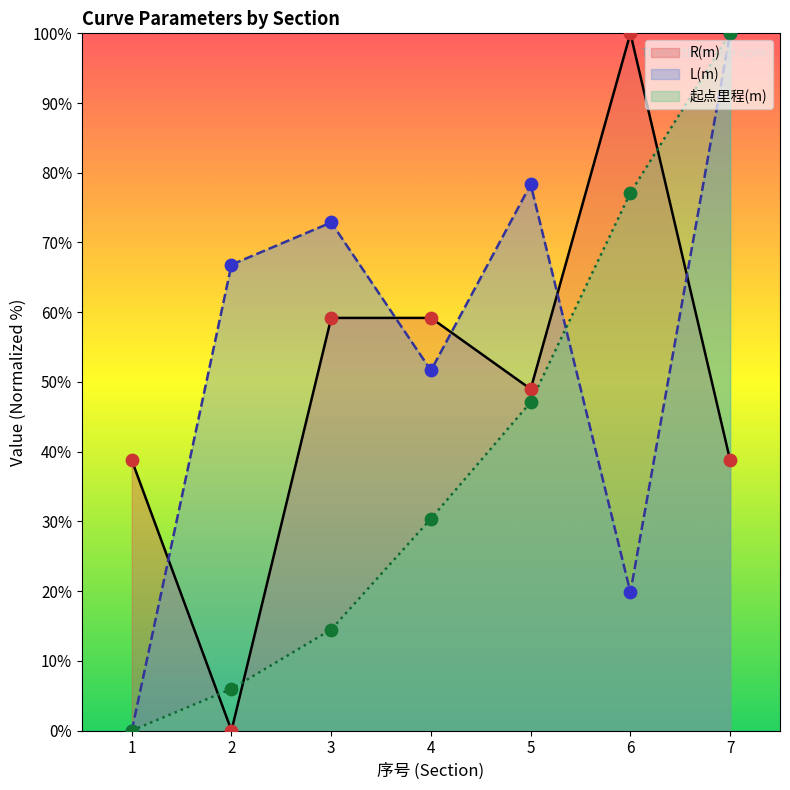

Is the value of 起点里程(m) at 2 greater than the value of R(m) at 1?

No